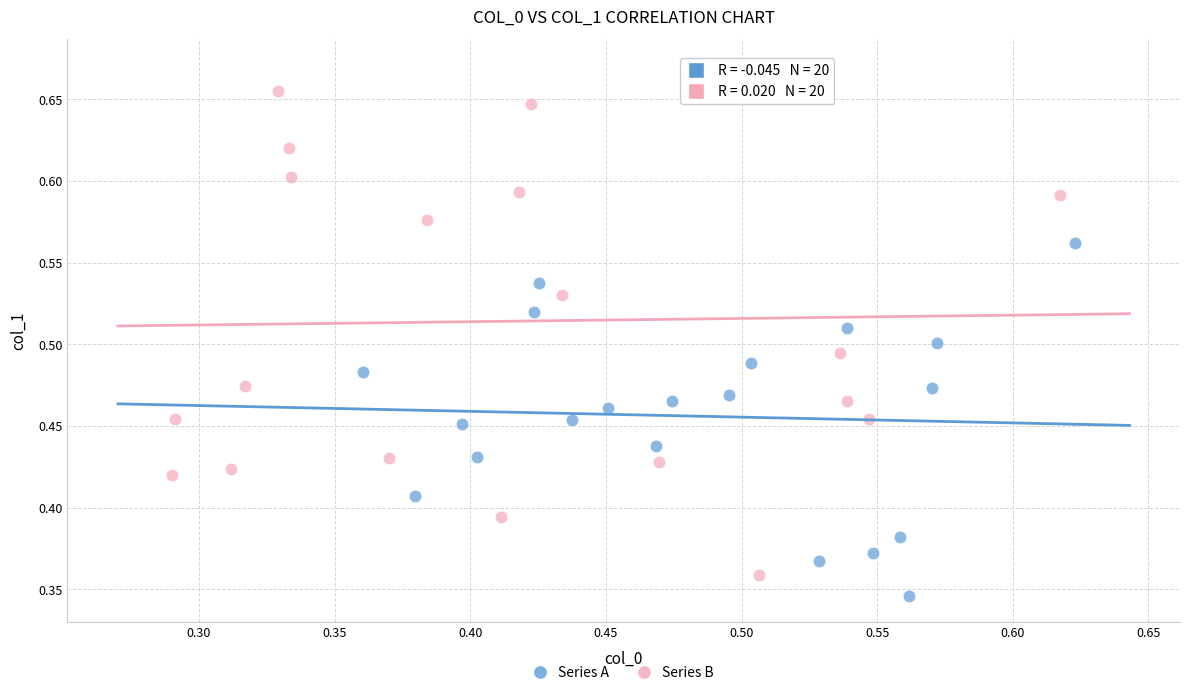

Which series contains the highest Y value?

Series B